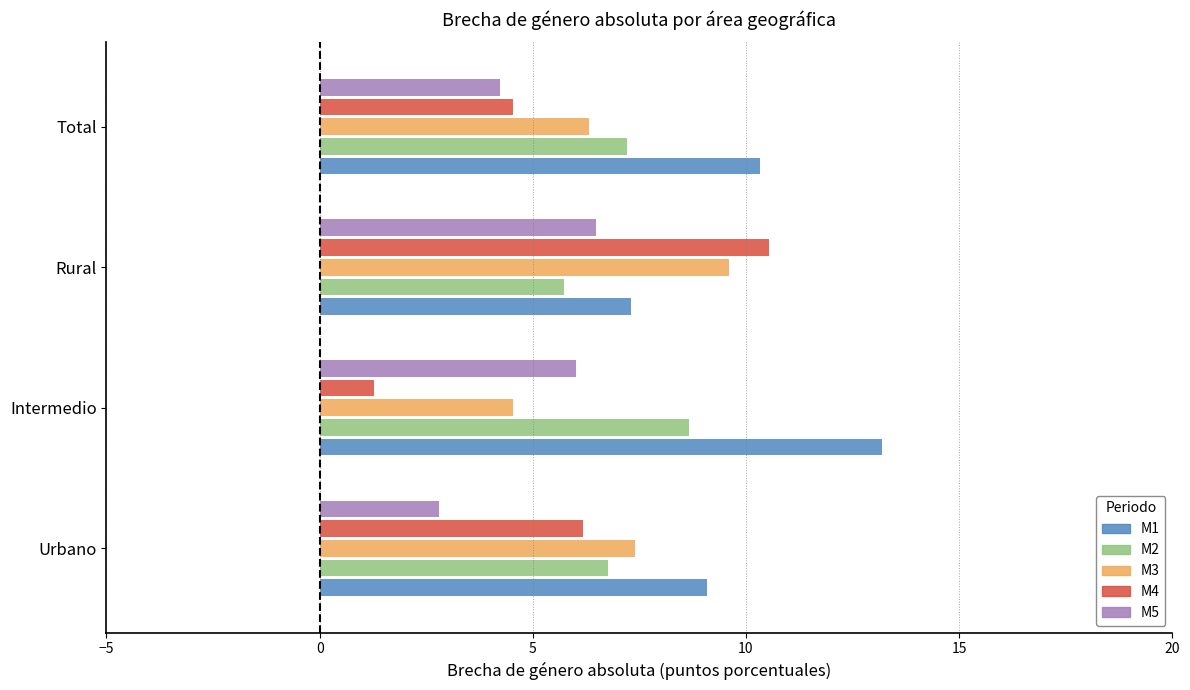

How many data points in M2 are above 7?

2